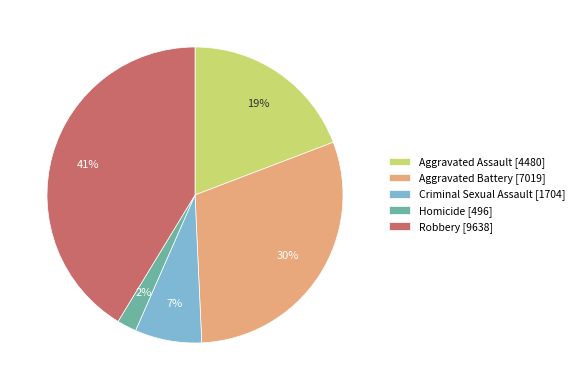

True or false: Robbery accounts for 28% of the total.

False